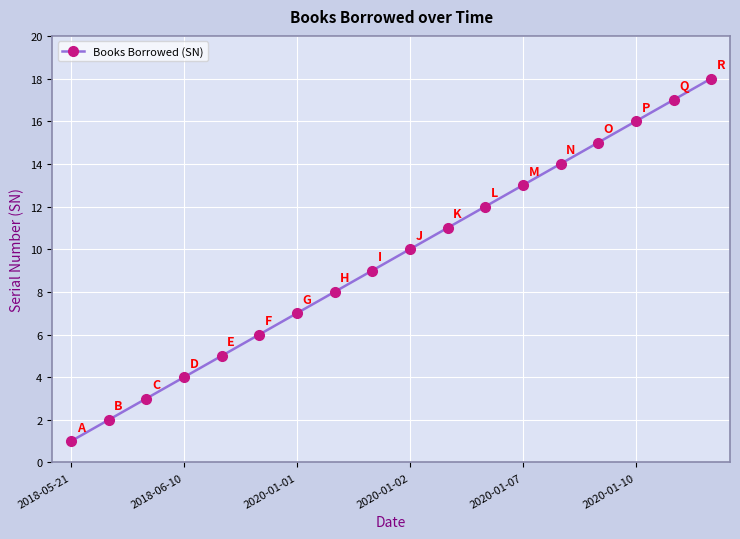

What is the sum of all values?

171